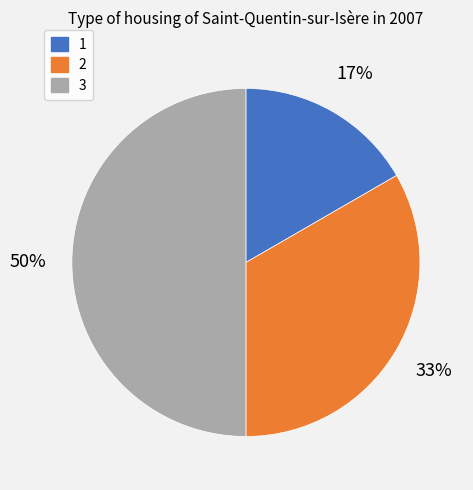

Rank the categories by value from lowest to highest.

1, 2, 3